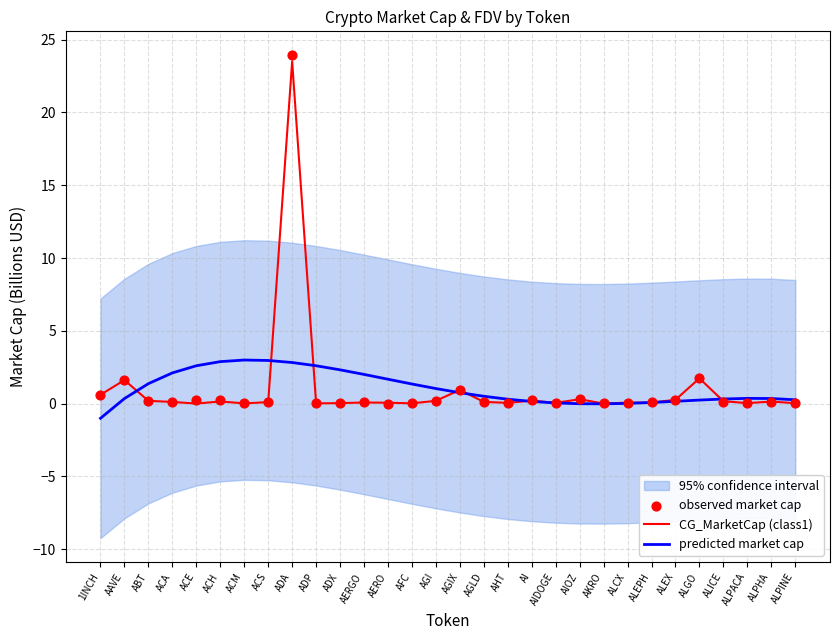

Is the value of observed market cap at AERO greater than the value of predicted market cap at AGIX?

No